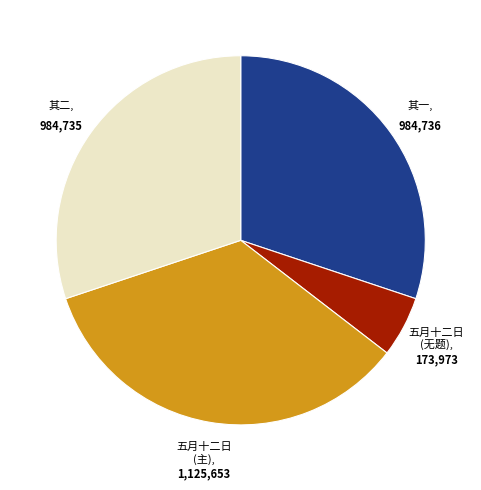

Is there any slice that represents more than half of the pie?

No